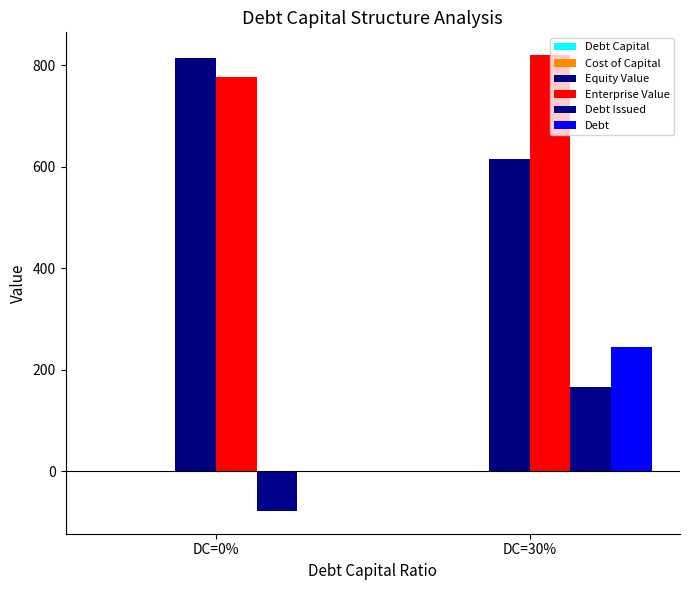

What is the label of the 2nd bar from the left?

DC=30%